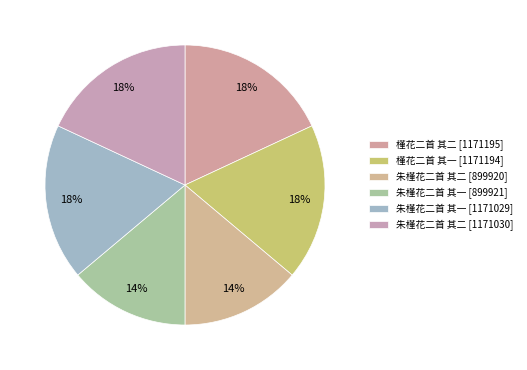

Count the number of slices in the pie.

6